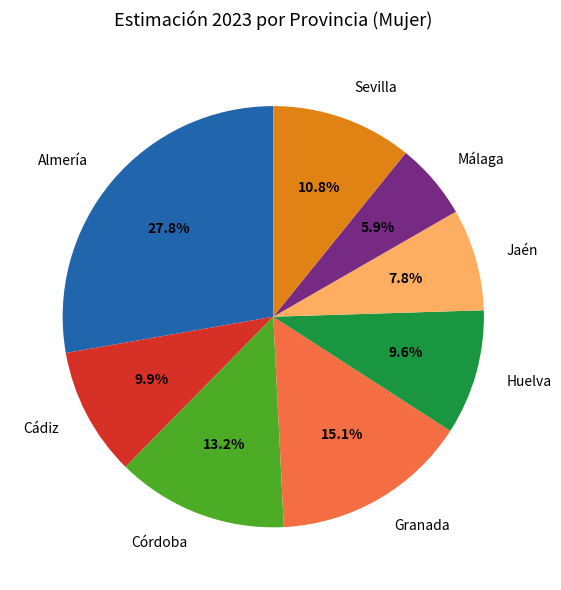

Is it true that Granada is 8% of the pie?

False